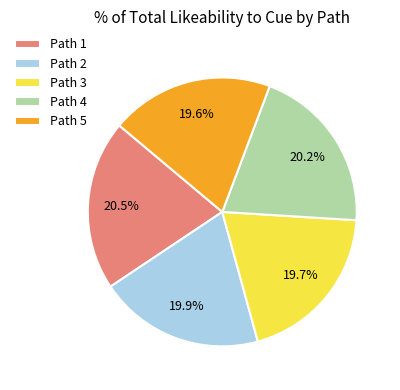

Is there a majority slice in this chart?

No